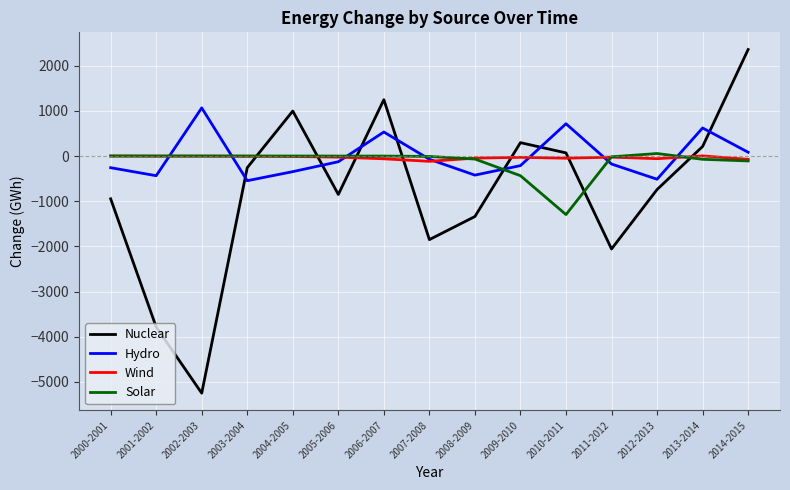

What is the spread (max minus min) of values at 2005-2006?

849.8